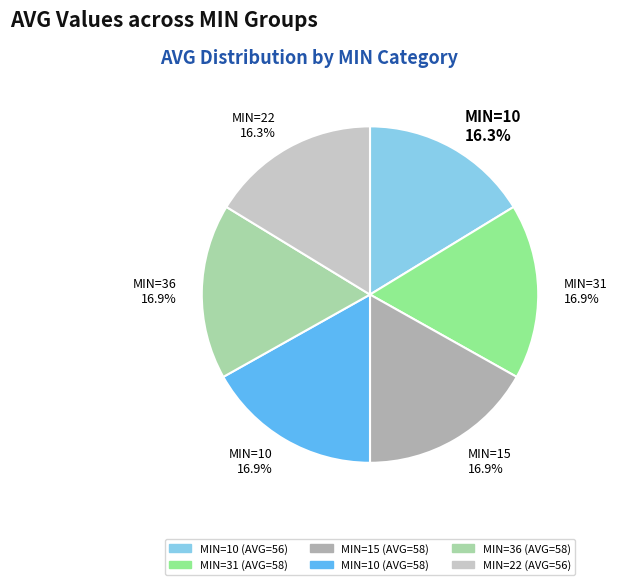

What percentage do MIN=10 16.9% and MIN=36 16.9% together represent?

33.7%